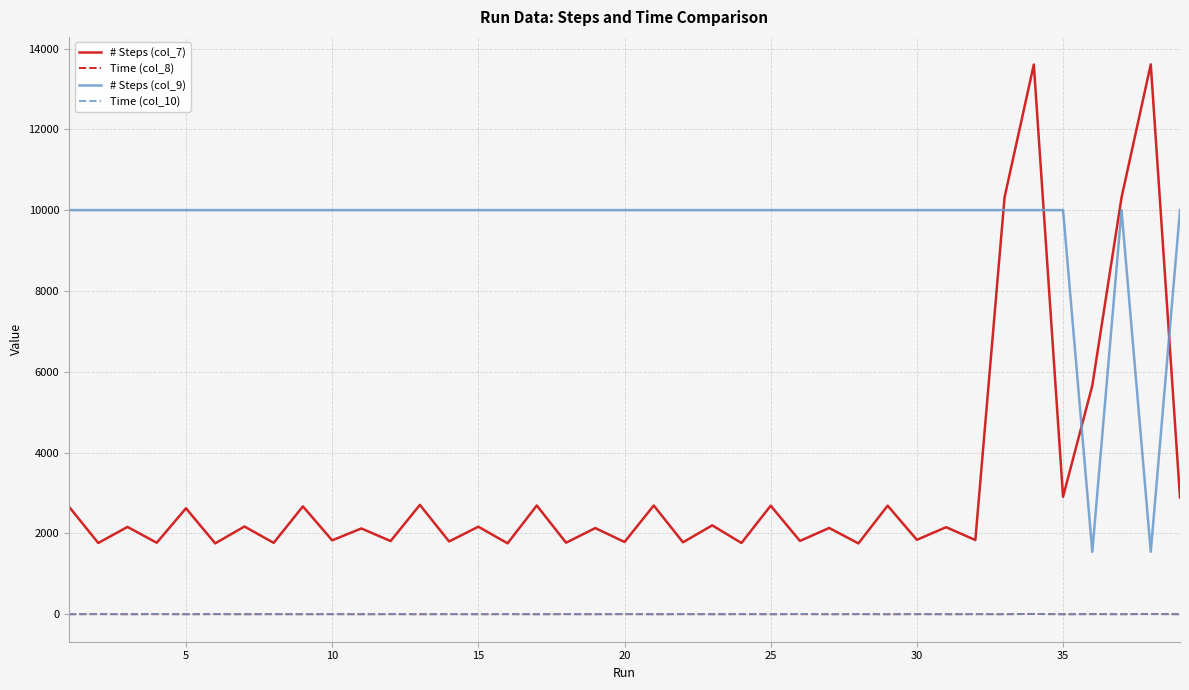

True or false: # Steps (col_7) and Time (col_8) cross at least once.

False